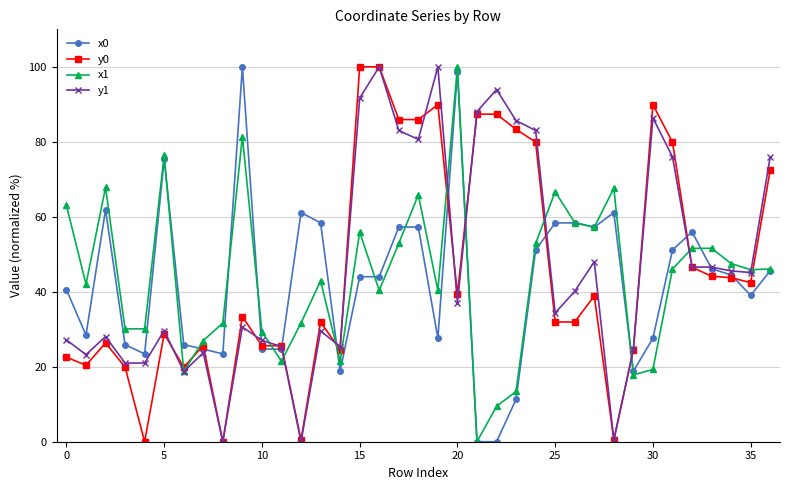

Does the chart display data point markers on the line(s)?

Yes